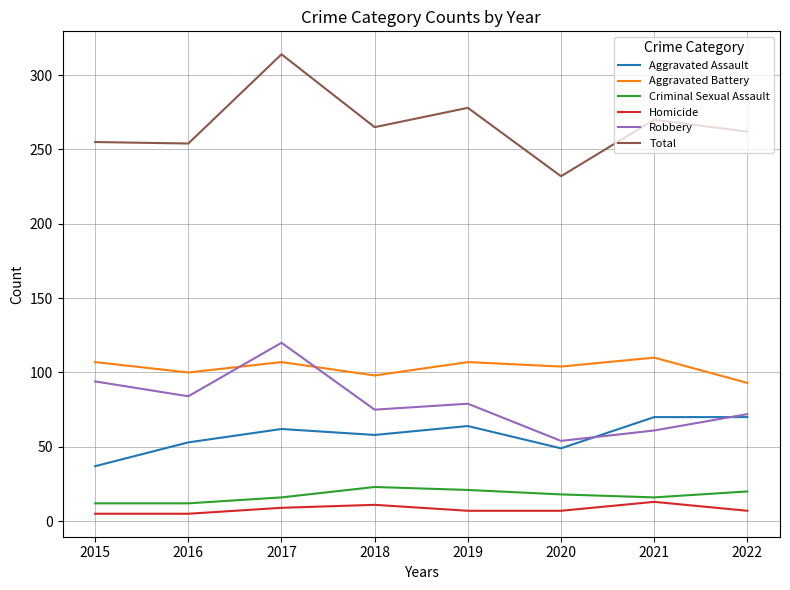

What is the maximum value shown in the chart?

314